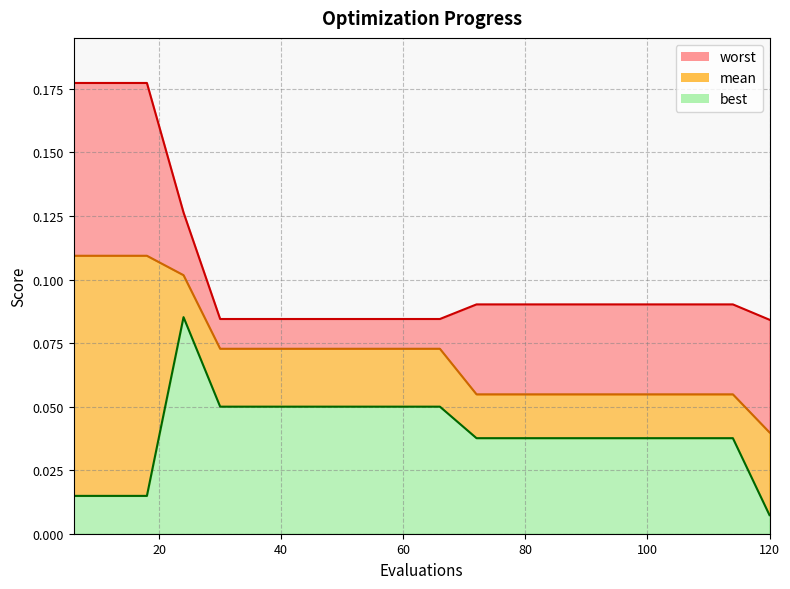

At which category is the sum across all series the highest?

24